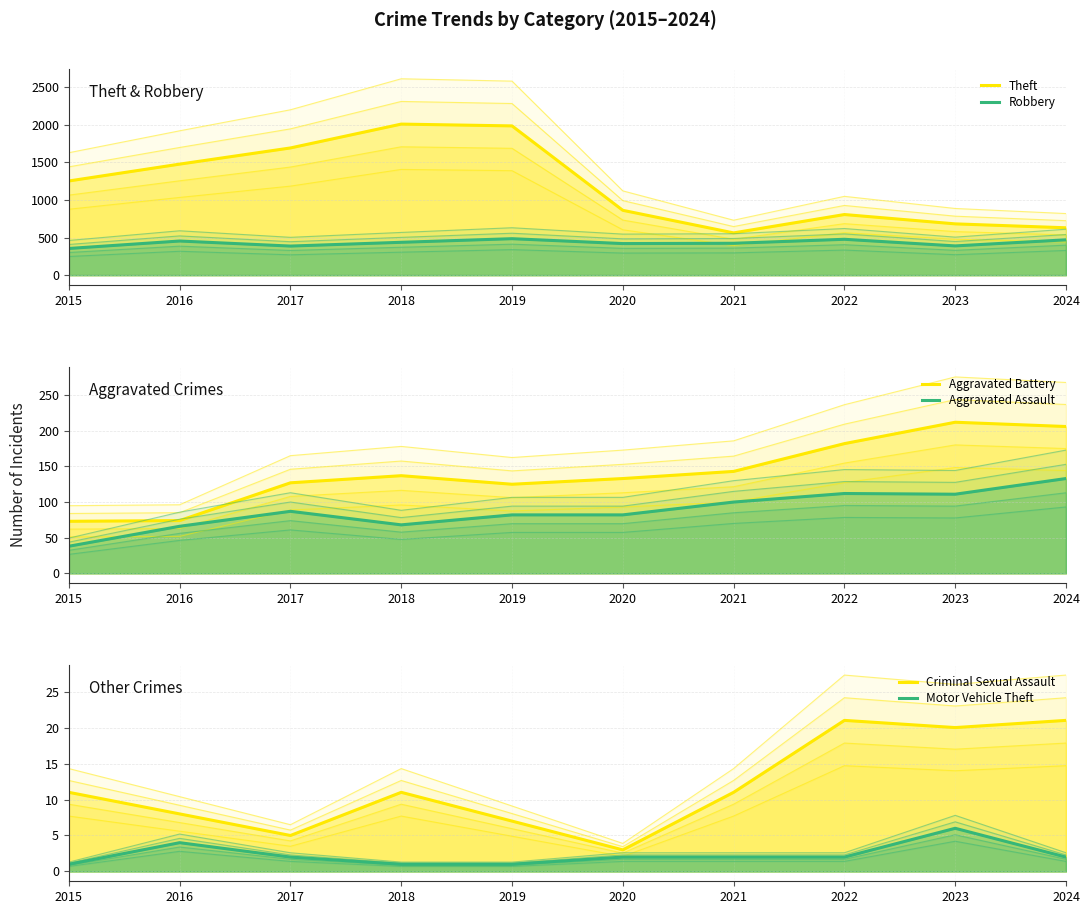

Which series has the largest total across all categories?

Theft